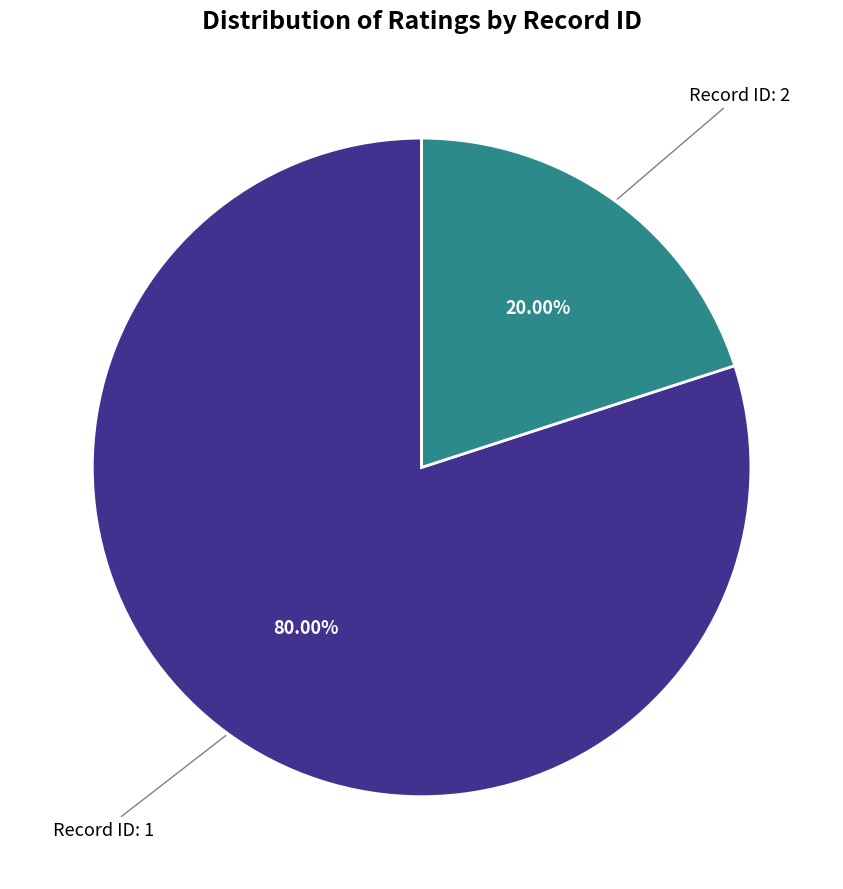

Is there any slice that represents more than half of the pie?

Yes